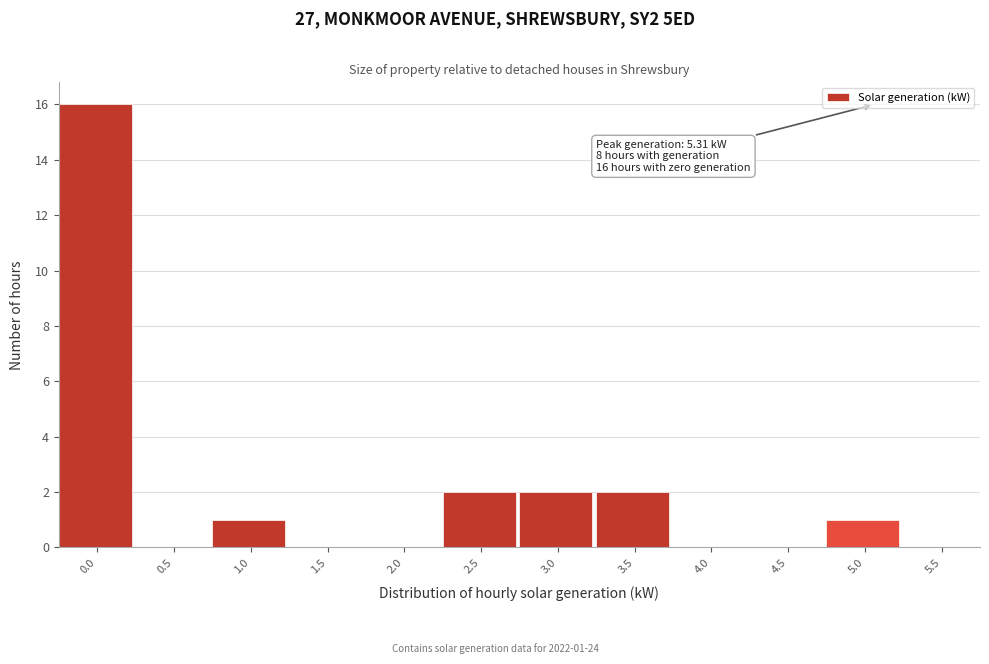

Reading left to right, extract all data points from this chart.

0.0=16	0.5=0	1.0=1	1.5=0	2.0=0	2.5=2	3.0=2	3.5=2	4.0=0	4.5=0	5.0=1	5.5=0